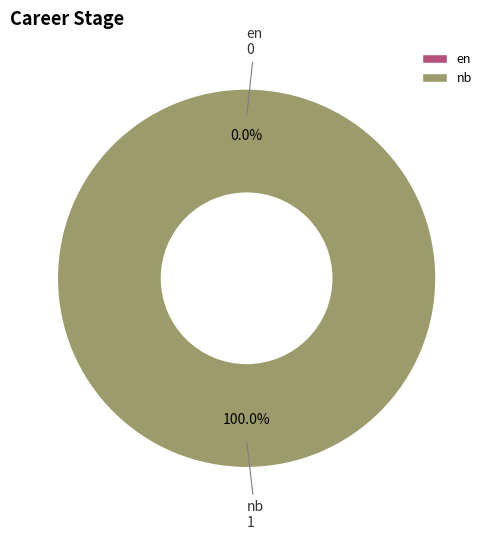

What is the change in value from en to nb?

+1